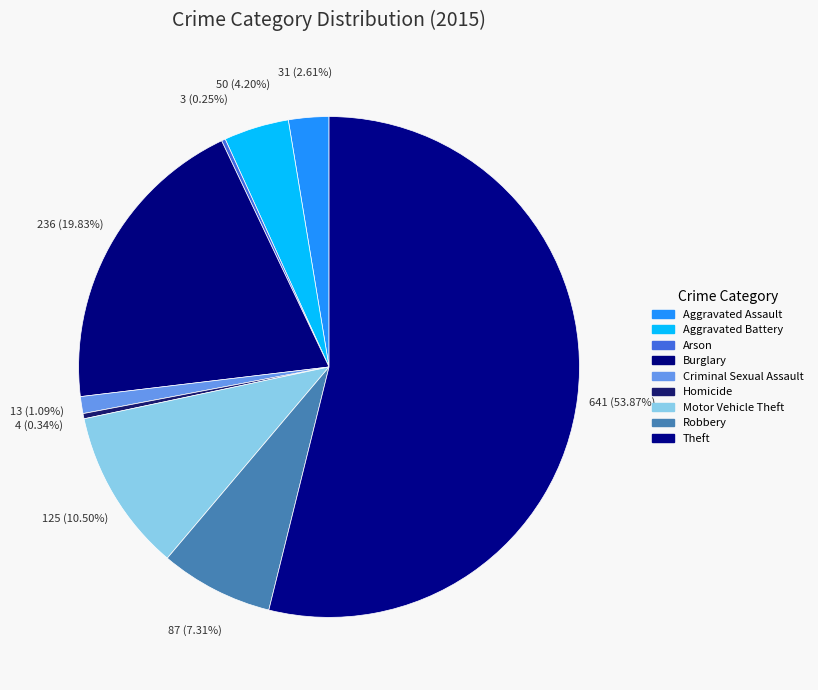

Which slice is the largest?

Theft